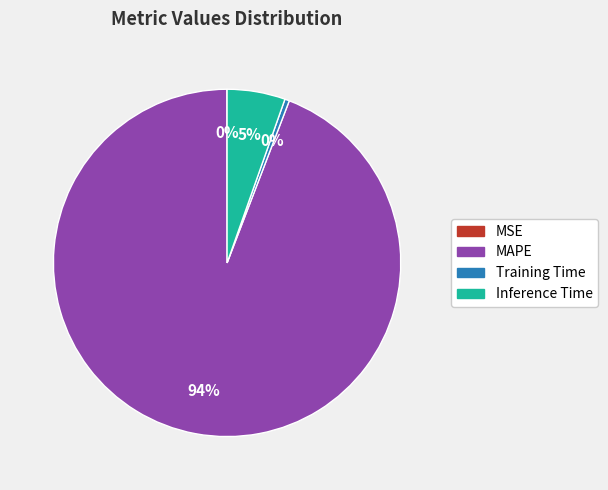

Which category has the biggest portion of the pie?

MAPE